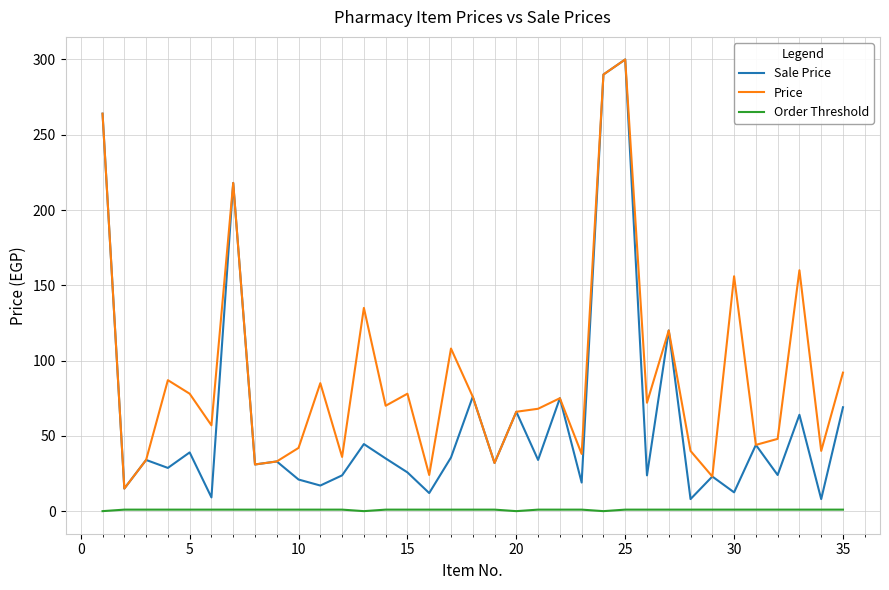

Rank the series by their average value, from lowest to highest.

Order Threshold, Sale Price, Price